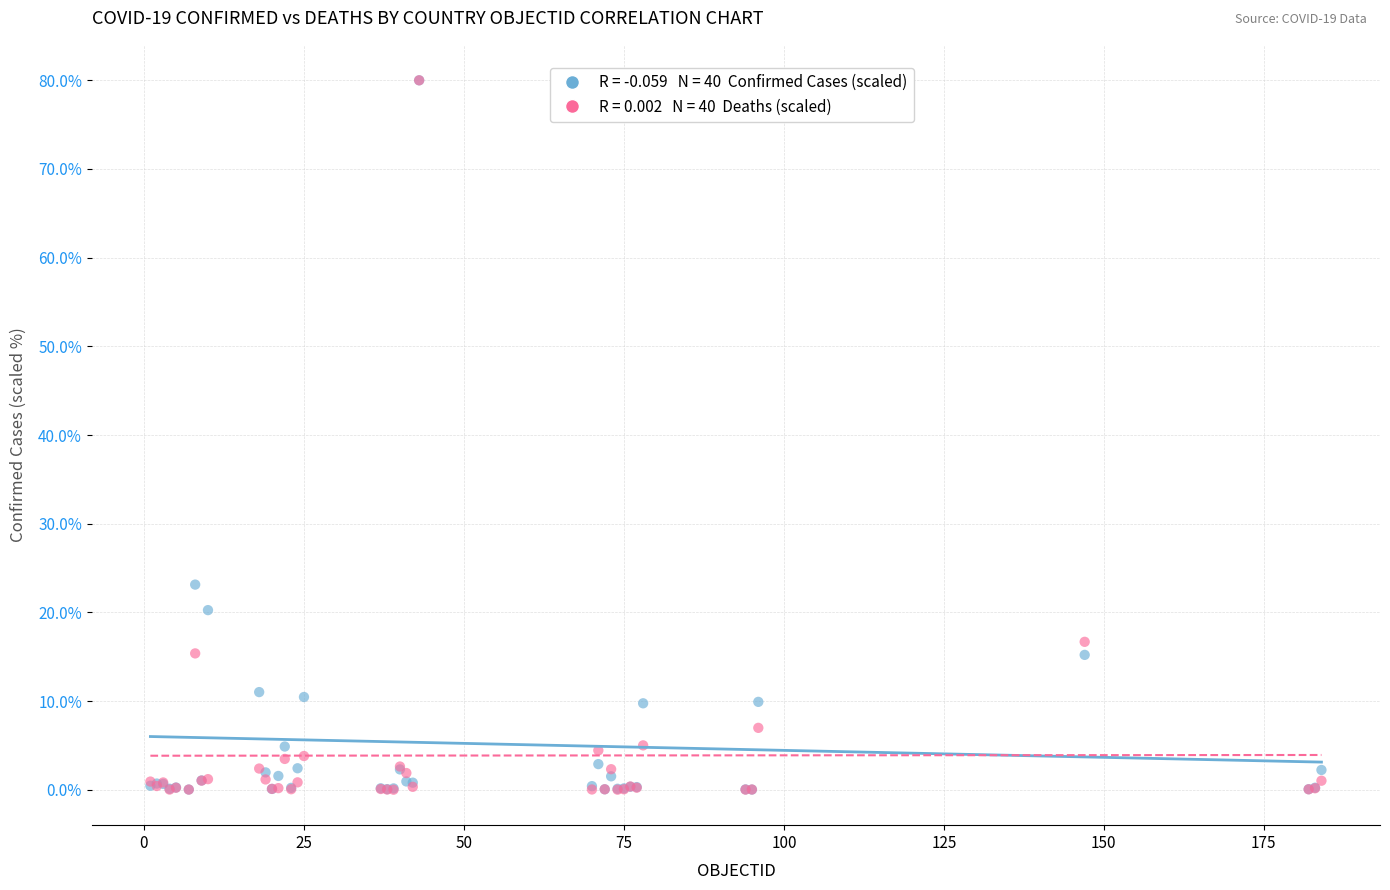

Across all series, what Y value is closest to 40?

23.1